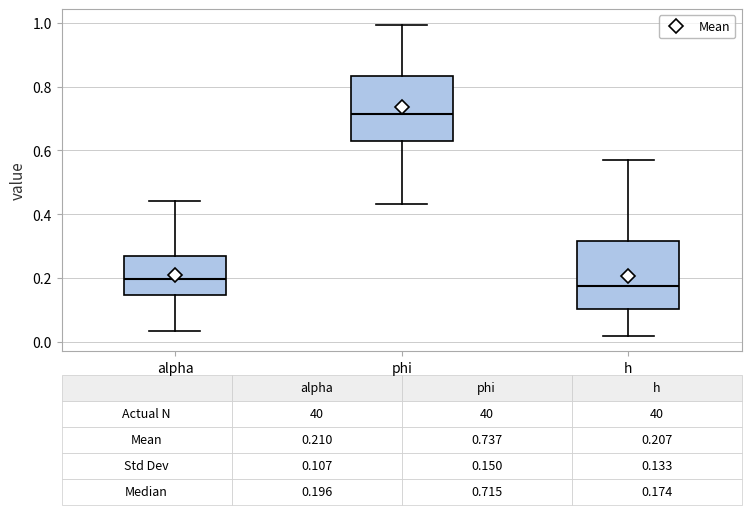

Which box has the highest median line?

phi